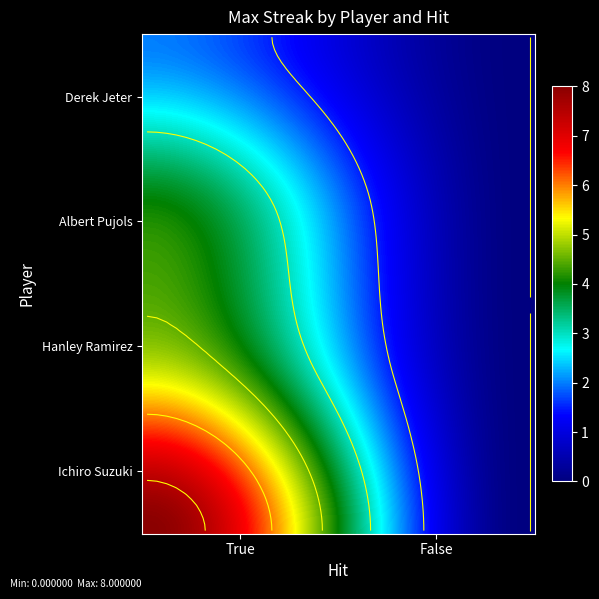

True or false: Derek Jeter has a value of 1 at True.

False